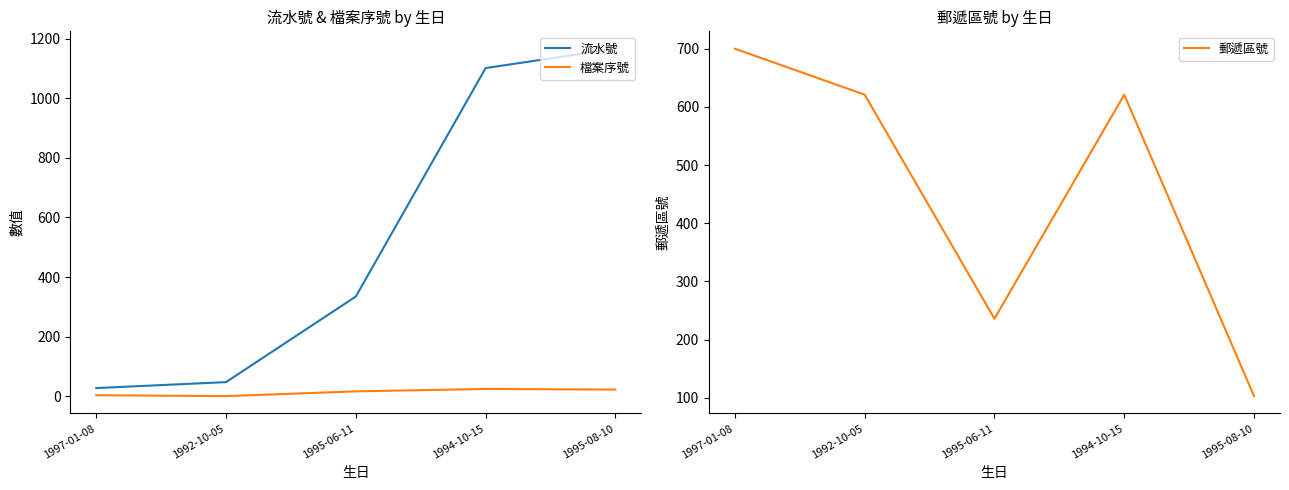

List the labels in order of 郵遞區號 value, largest first.

1997-01-08, 1992-10-05, 1994-10-15, 1995-06-11, 1995-08-10